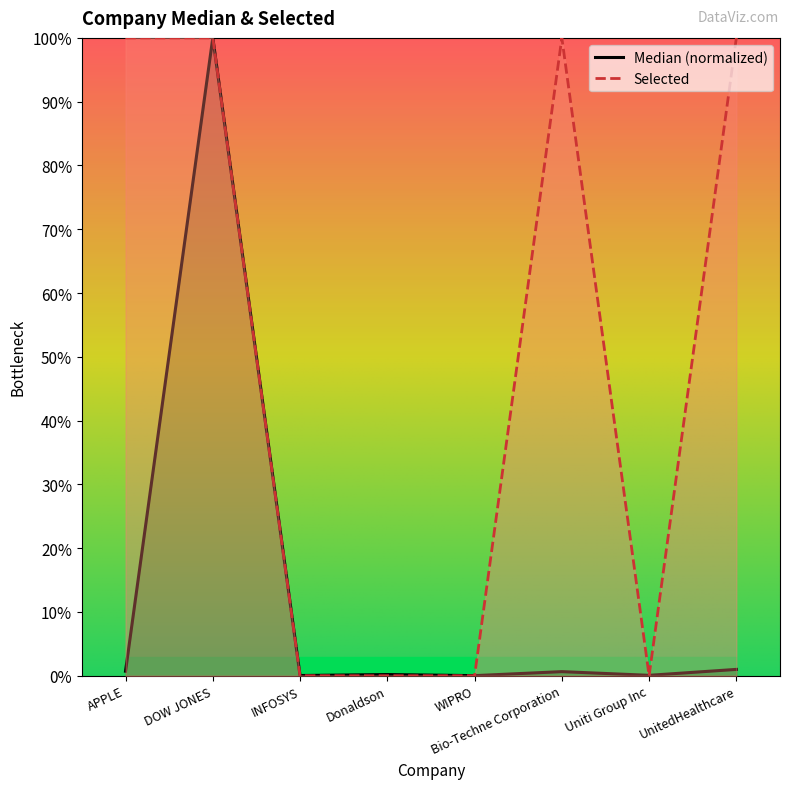

How many interior local valleys does the Selected series have?

1